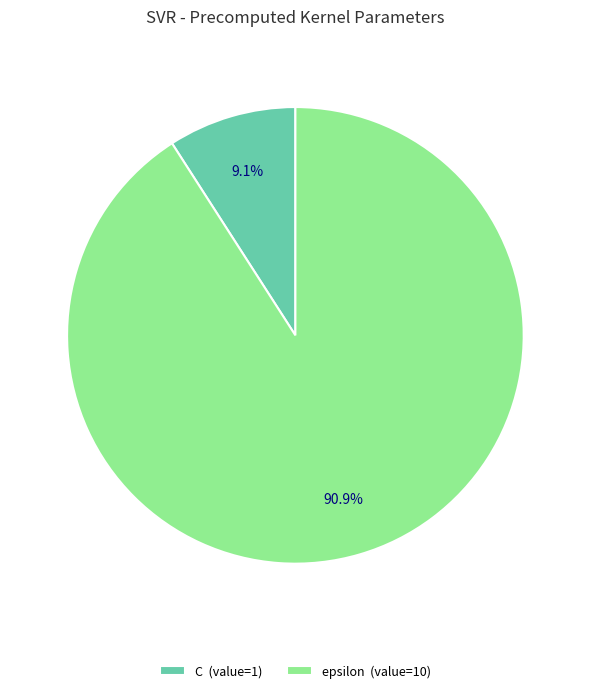

To the nearest percent, what portion does epsilon represent?

91%